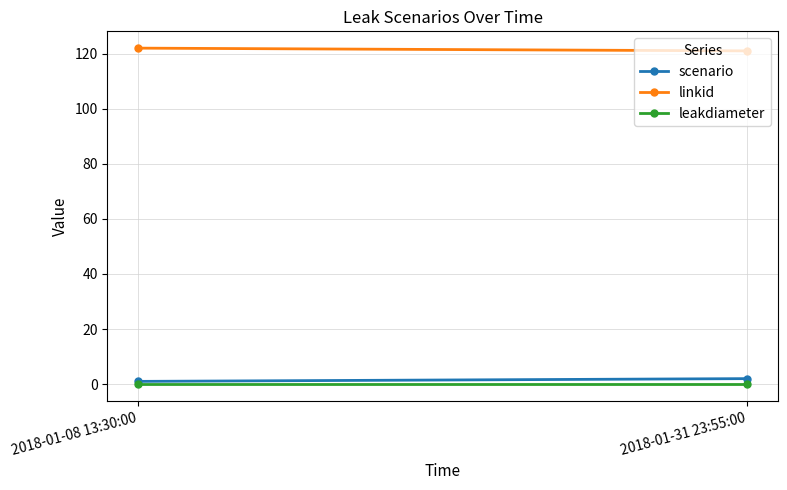

Which series changed the most between 2018-01-08 13:30:00 and 2018-01-31 23:55:00?

scenario